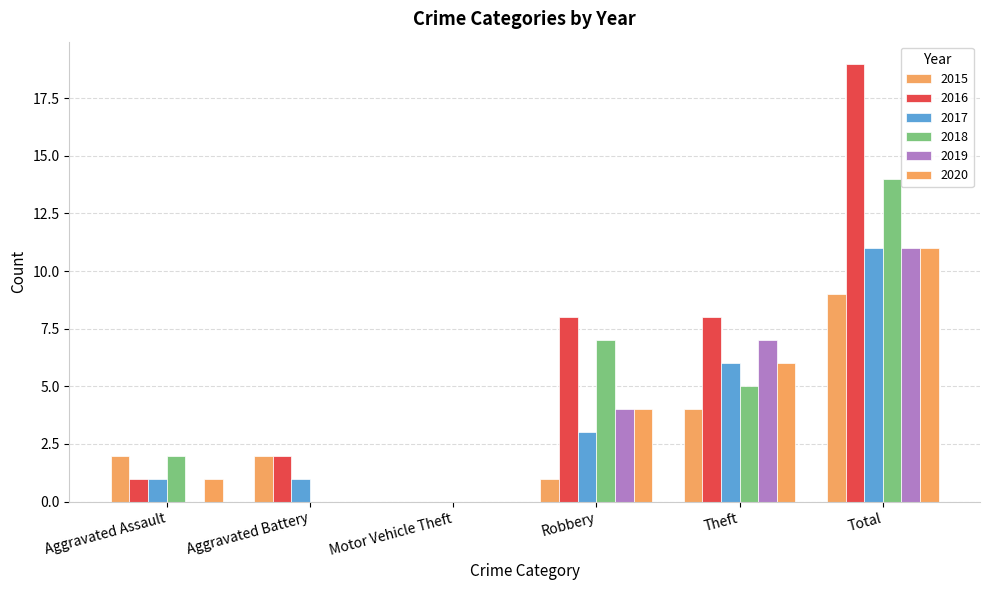

Is the value of 2015 at Motor Vehicle Theft greater than the value of 2016 at Robbery?

No